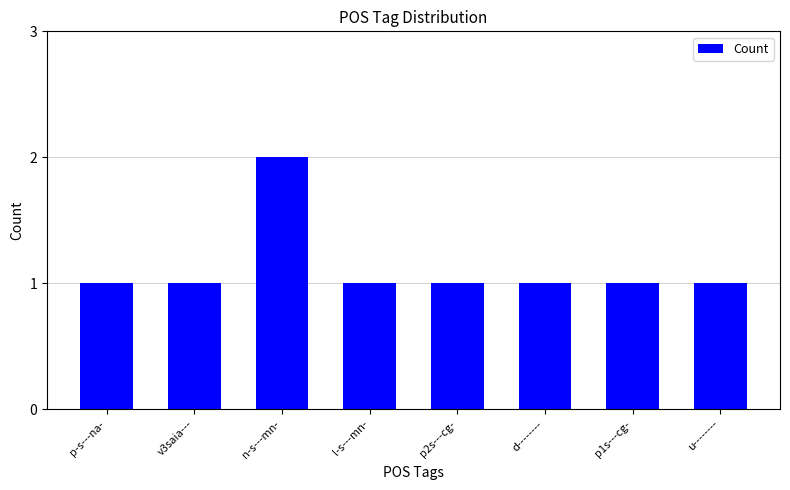

What is the ratio of the value at u-------- to the value at d--------?

1.0